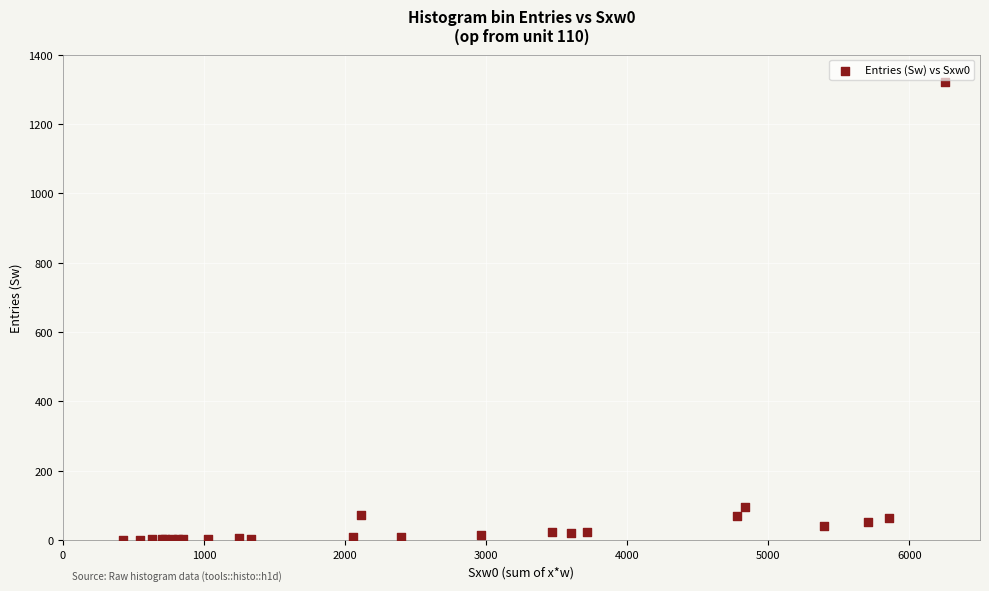

What Y value in the scatter plot is closest to 660?

94